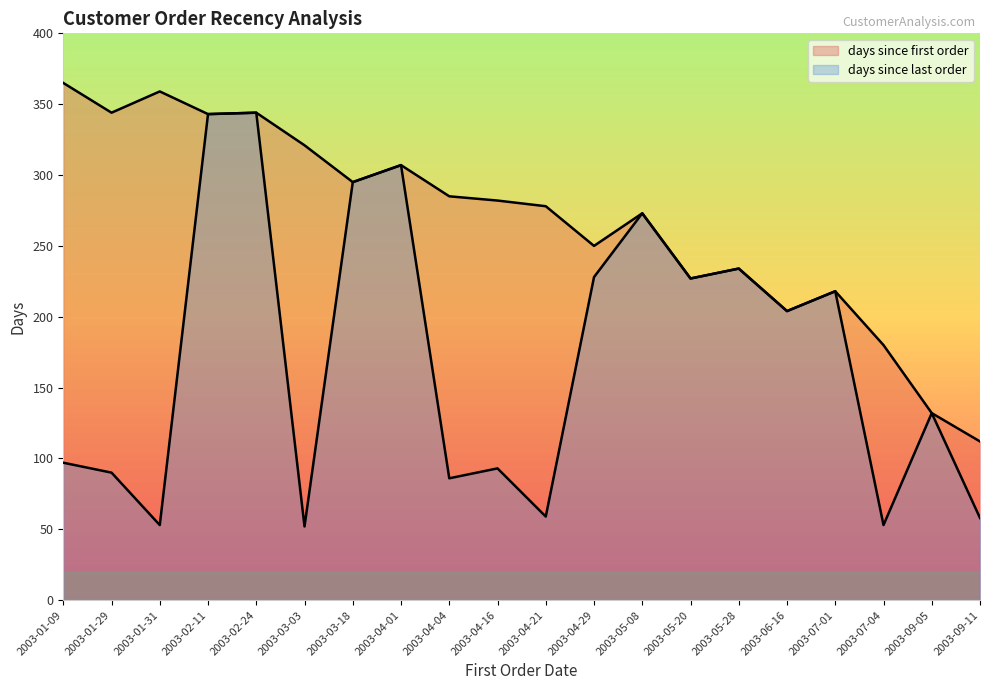

Read the days since first order value at 2003-04-16, to the nearest 5.

280